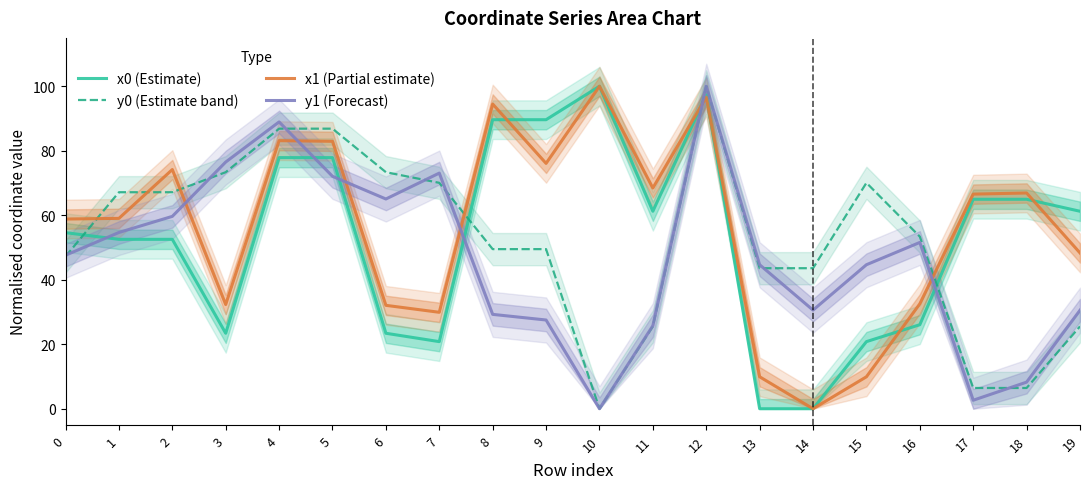

What is the spread (max minus min) of values at 10?

100.0